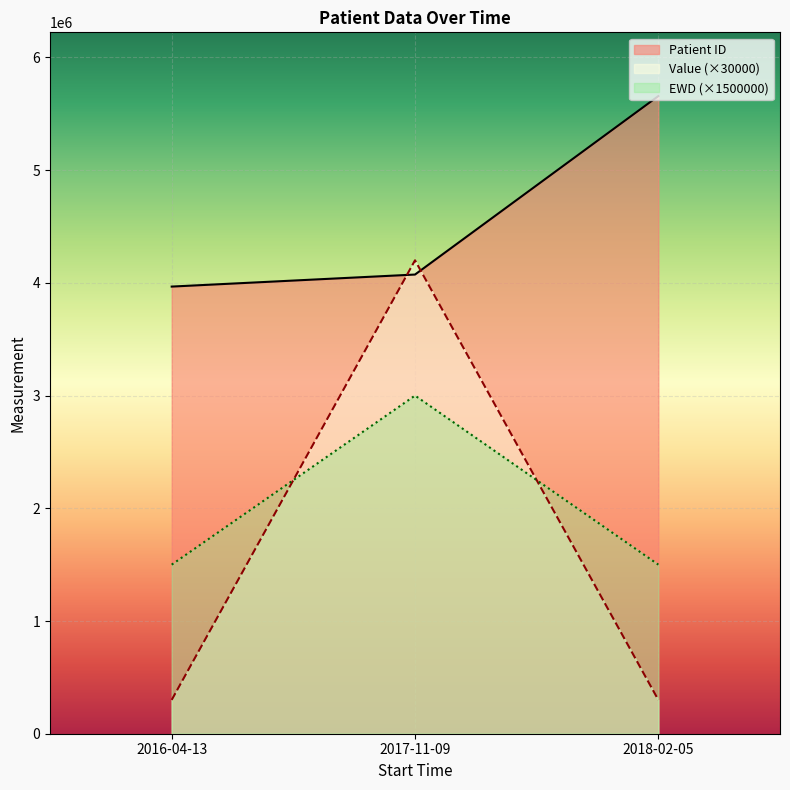

How many categories are shown in the chart?

3